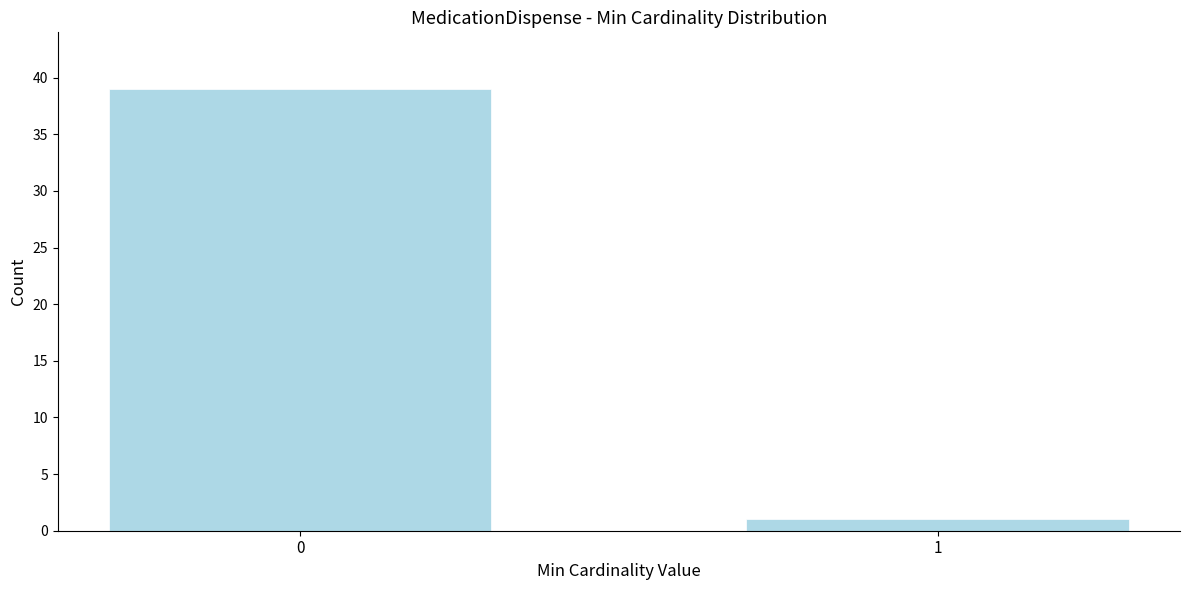

Reading left to right, list all the values displayed in this chart.

0=39	1=1